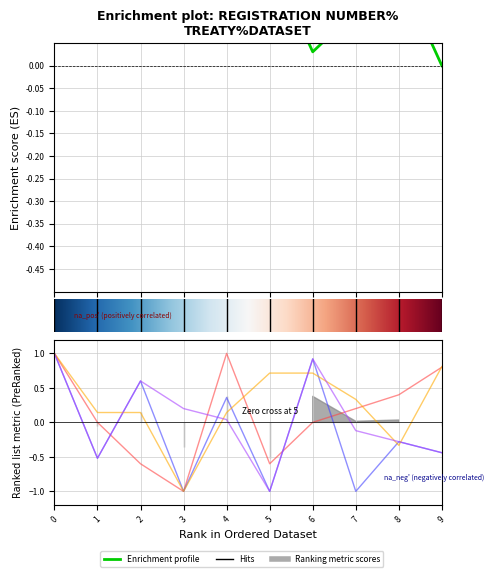

Does the chart have visible grid lines?

Yes